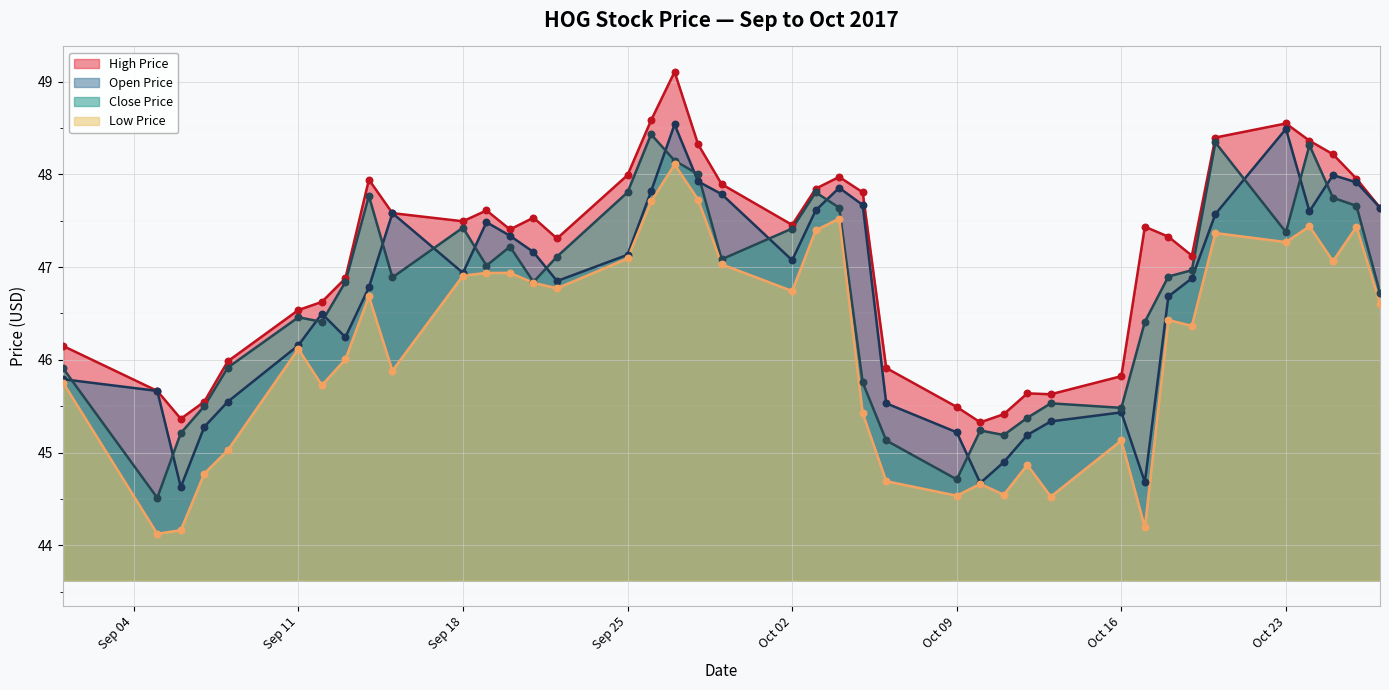

Which series contains the highest Y value?

high_price